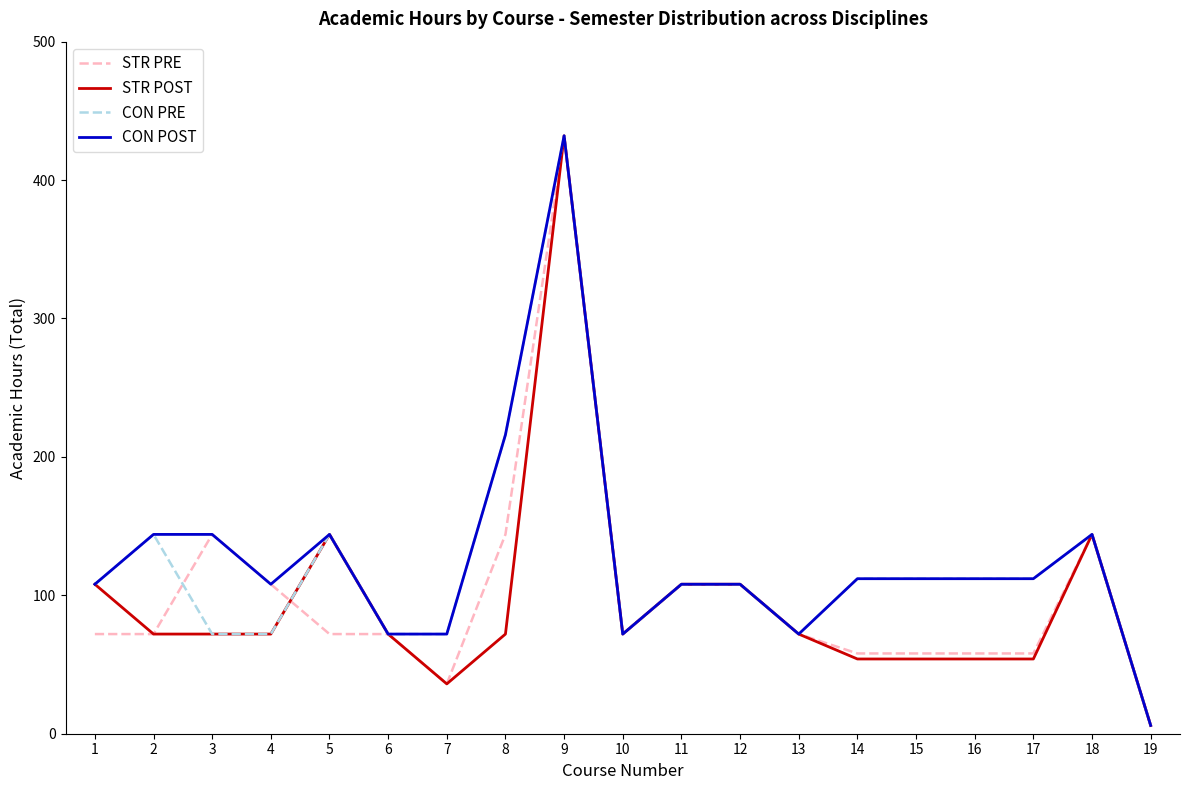

What is the maximum value shown in the chart?

432